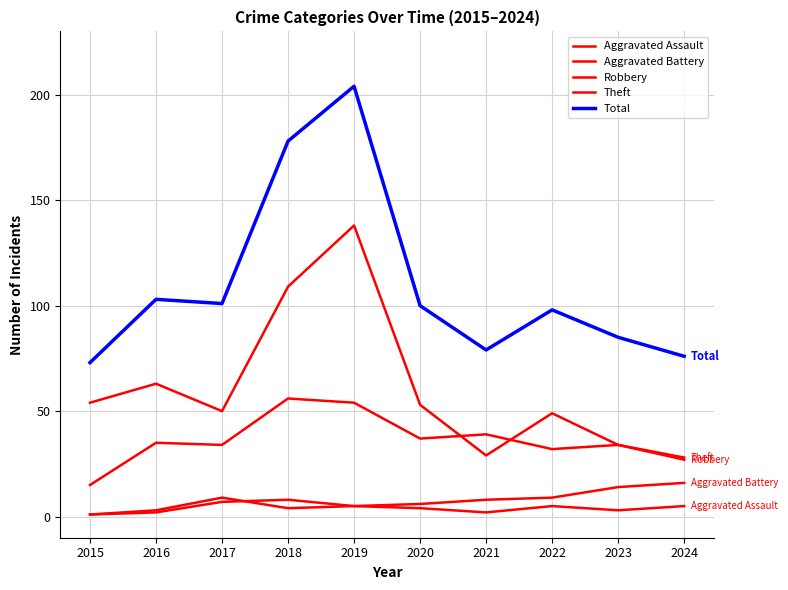

Does the chart have visible grid lines?

Yes